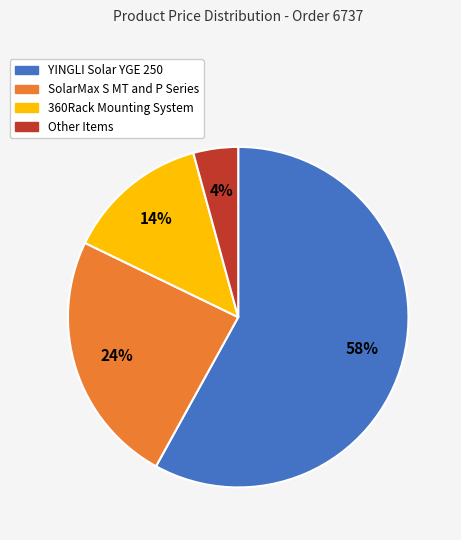

What is the majority slice?

YINGLI Solar YGE 250